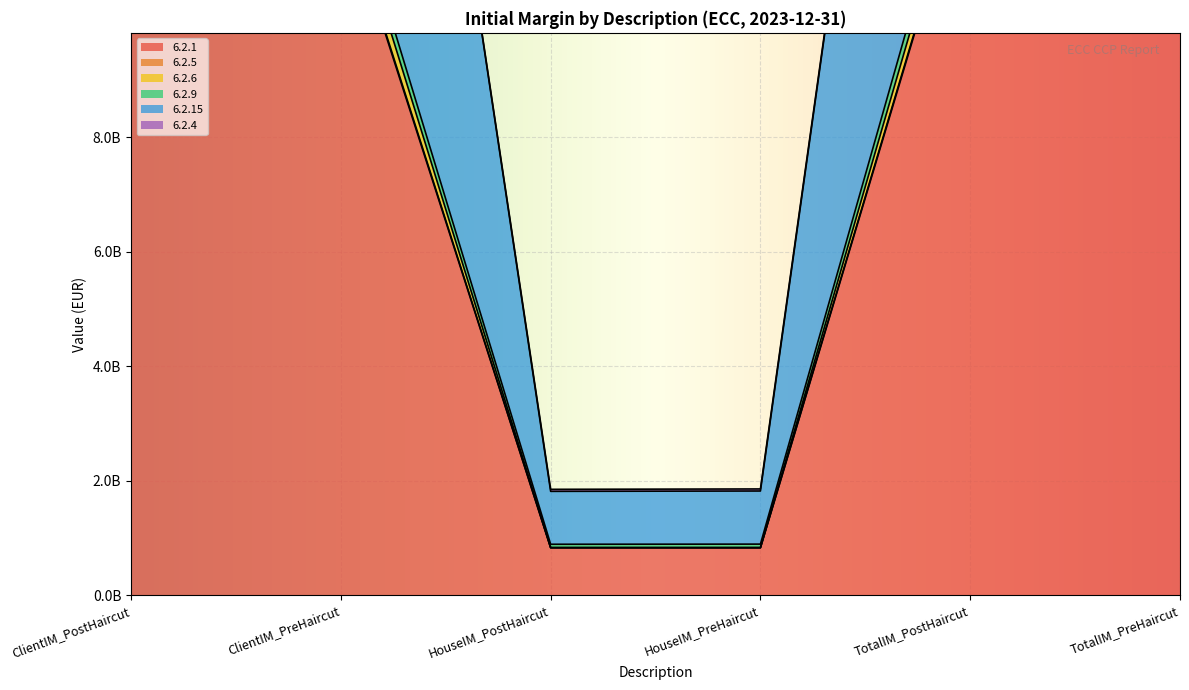

What is the difference between the second highest and minimum values in the 6.2.9 series?

26060203933.1